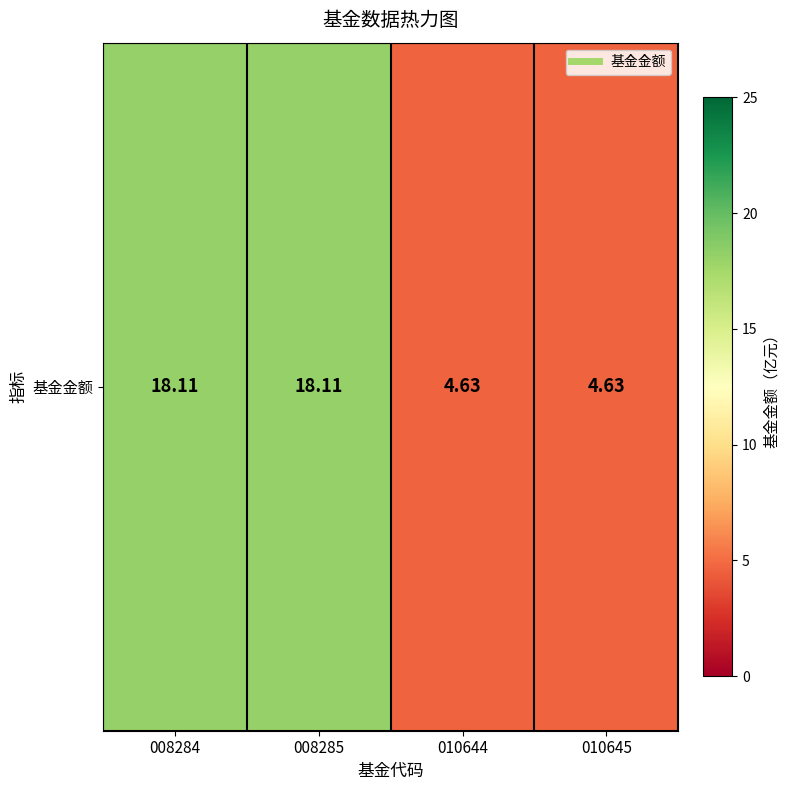

What is the difference between the values at 008284 and 010644?

13.5